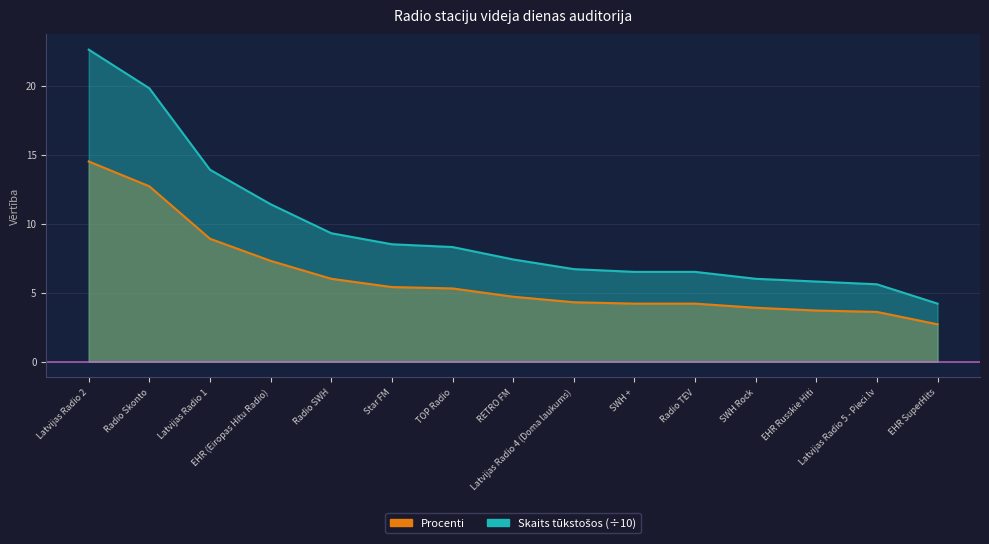

What is the minimum value for Procenti?

2.7